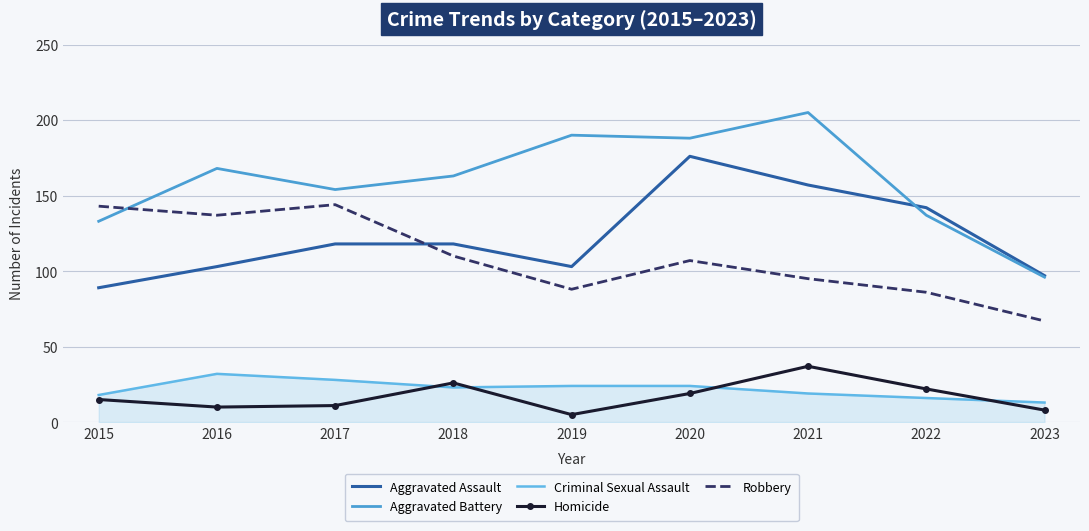

The value of Homicide at 2023 is 8. True or false?

True